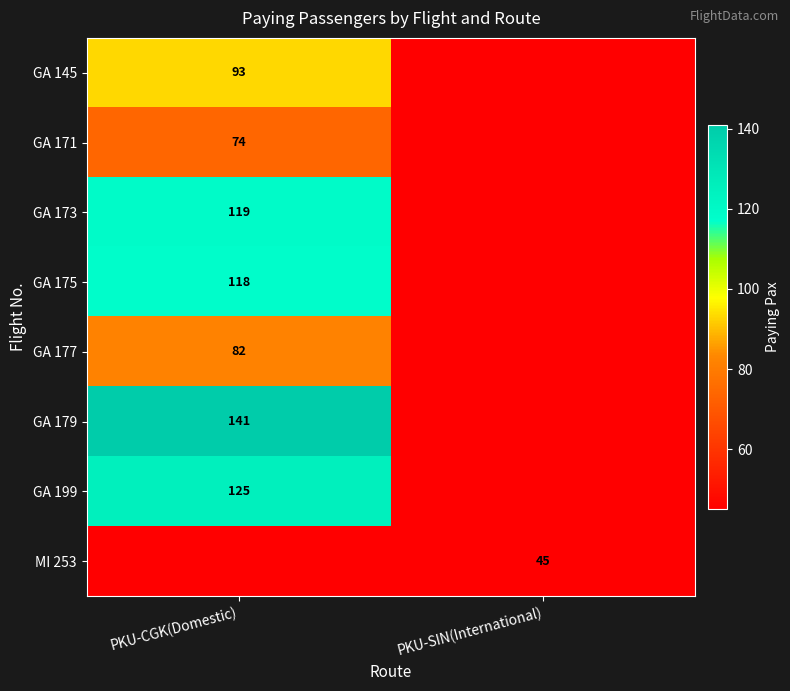

Count the number of categories in the chart.

2